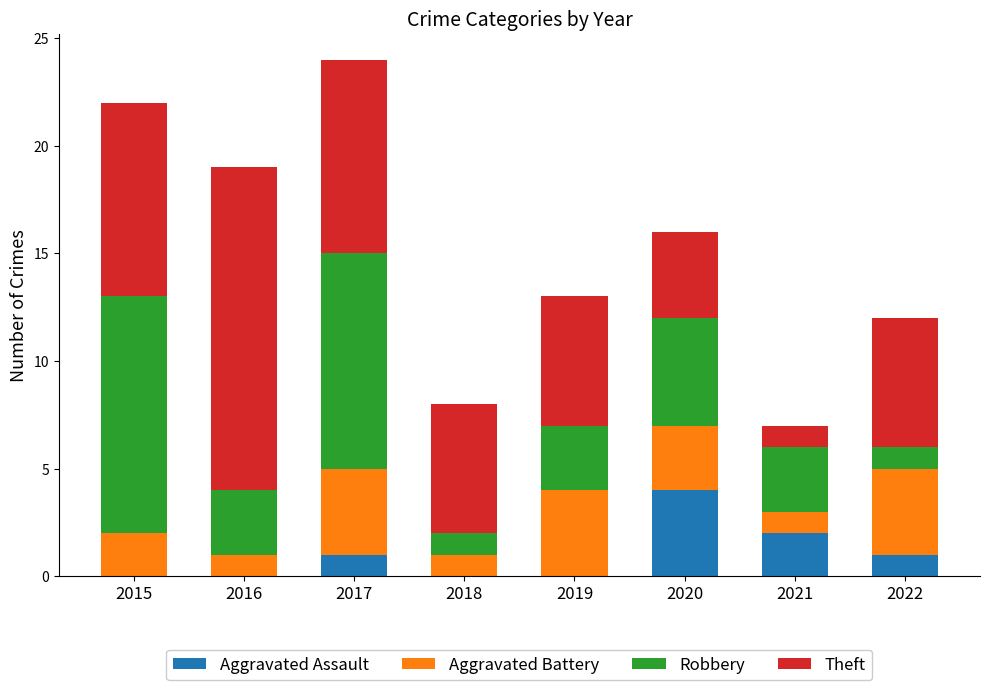

Is it true that Aggravated Assault equals 2 at 2021?

True